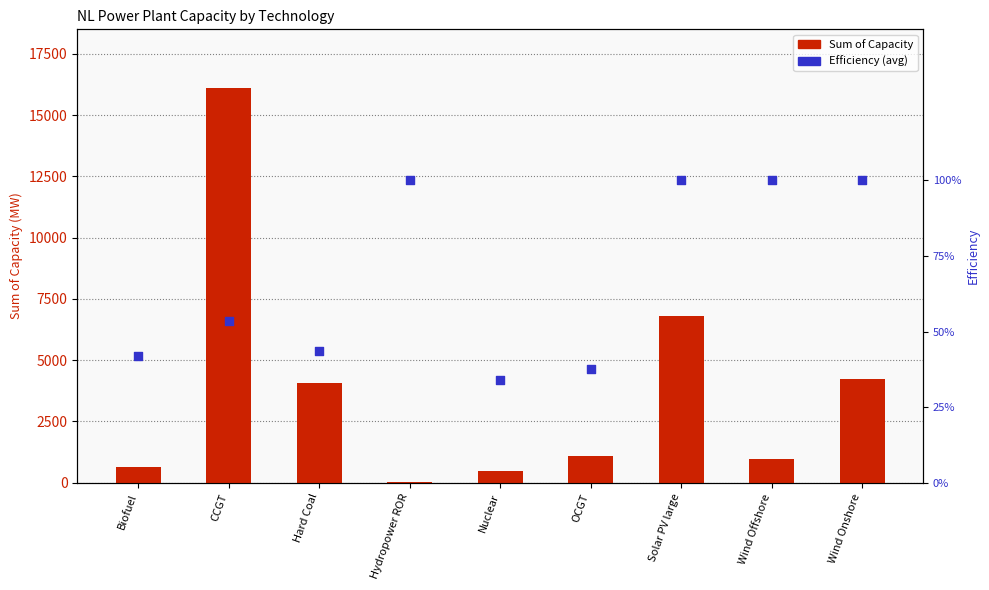

Which series contains the lowest Y value?

Efficiency (avg)